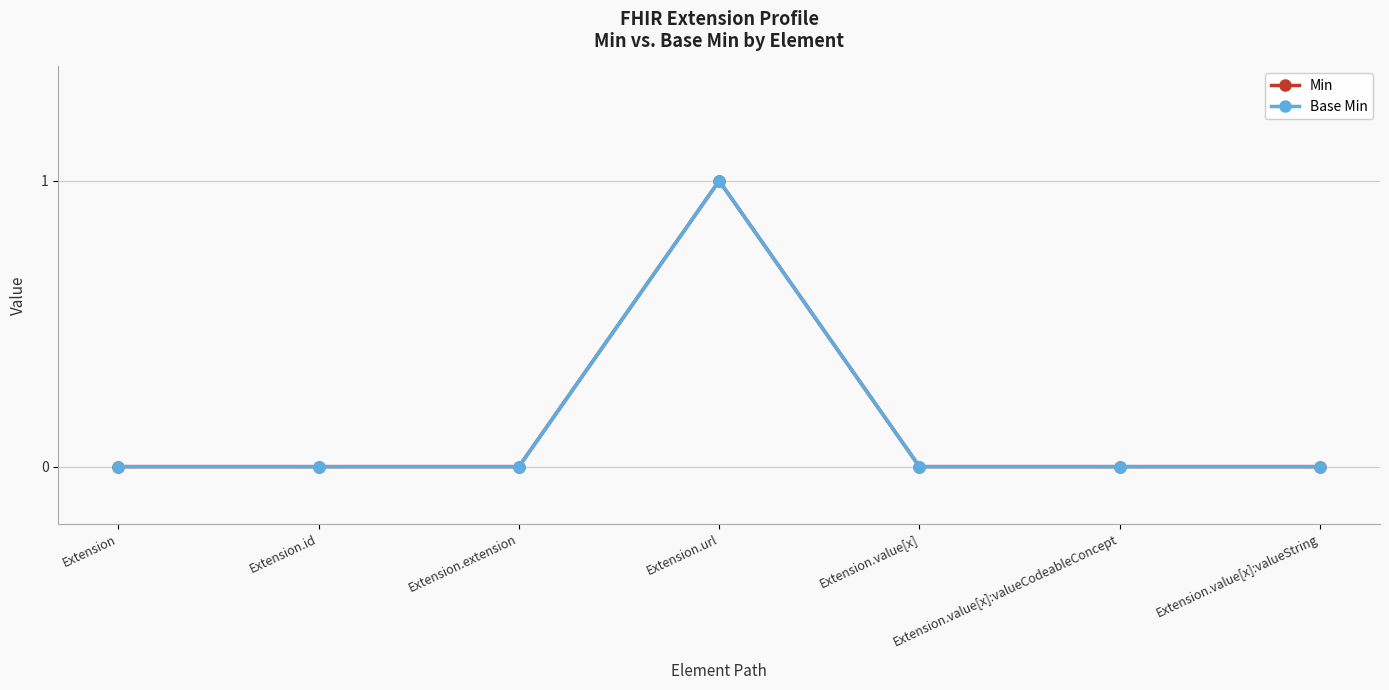

Is this an area chart (filled region under the line)?

No